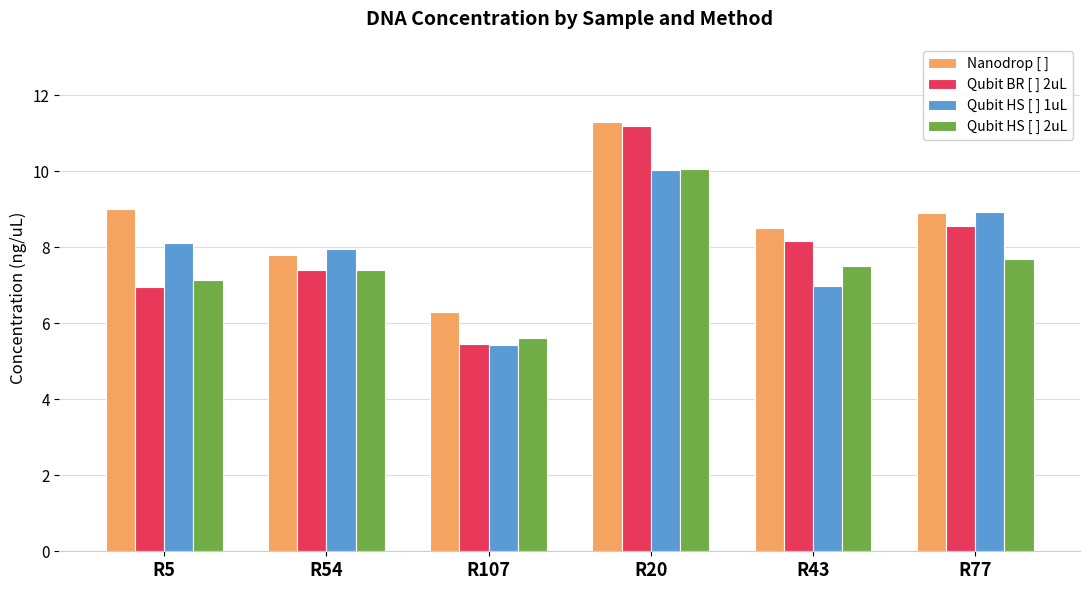

Which label corresponds to the smallest value in the chart?

R107